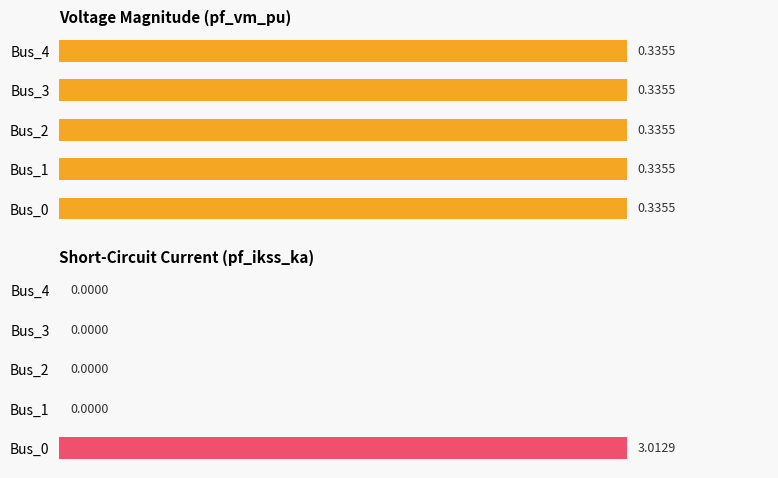

What are all the series names shown in the legend?

Voltage Magnitude (pf_vm_pu), Short-Circuit Current (pf_ikss_ka)